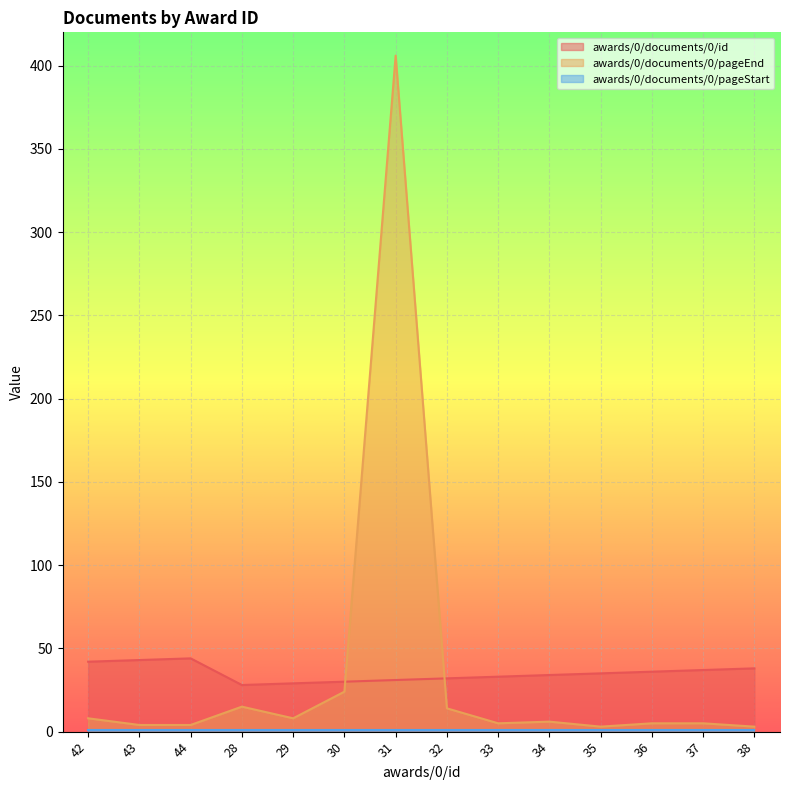

At which category does awards/0/documents/0/id reach its first local valley?

28